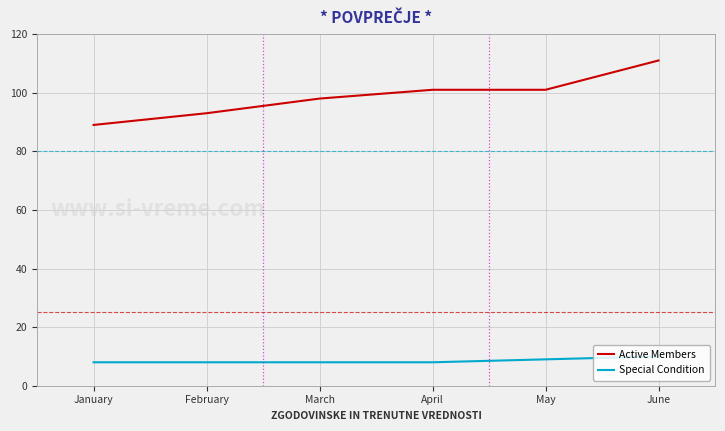

At which label is Special Condition closest to 9?

May